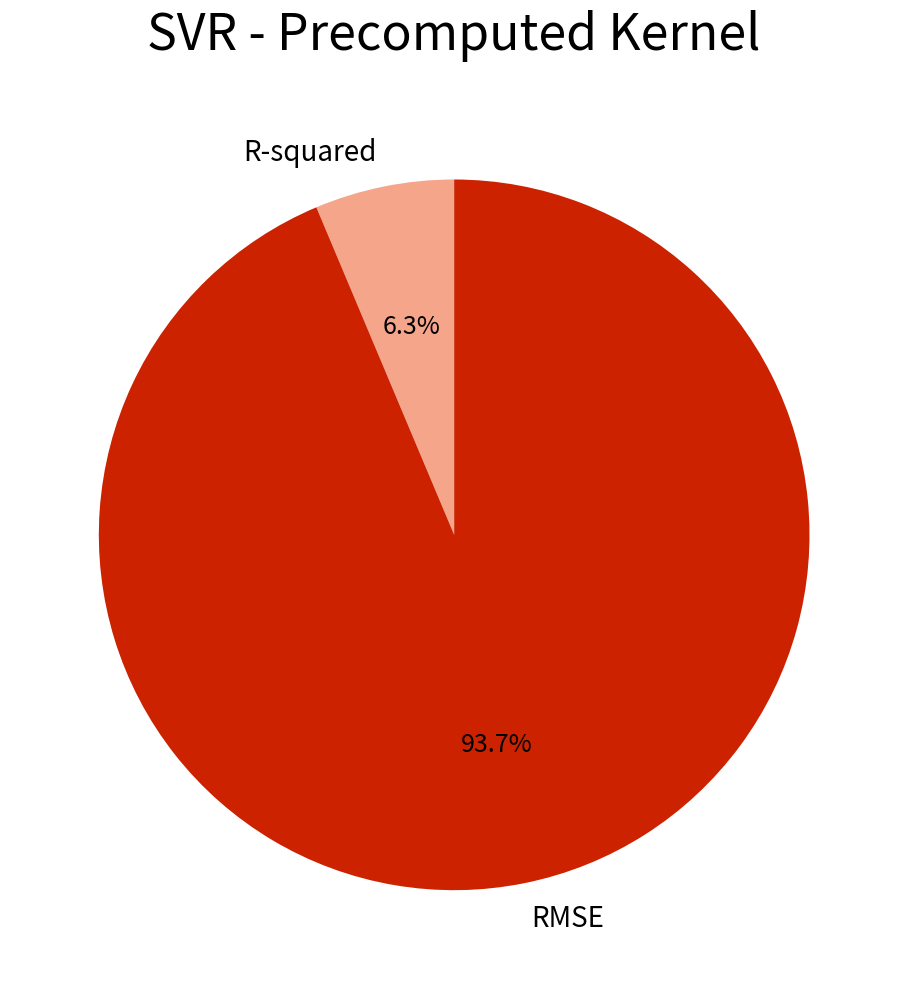

Approximately how many times larger is the value at R-squared compared to RMSE?

0.1